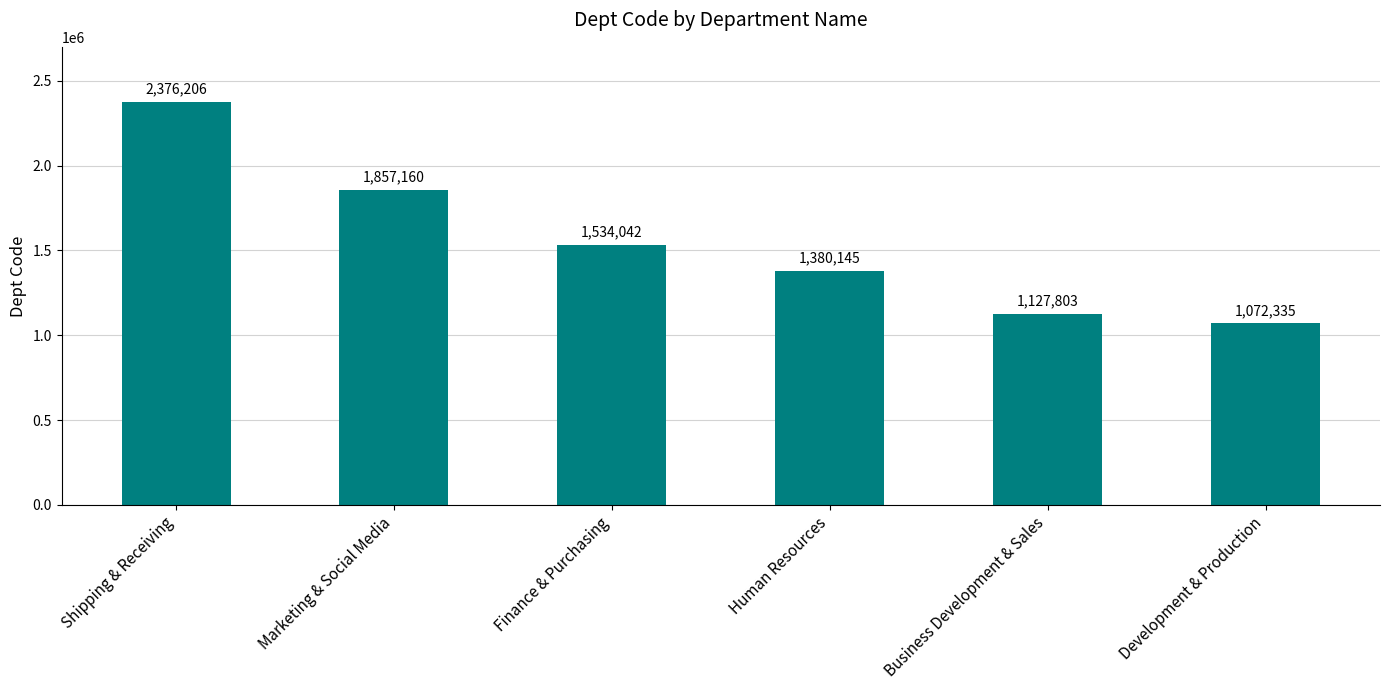

What is the label of the 1st bar from the right?

Development & Production